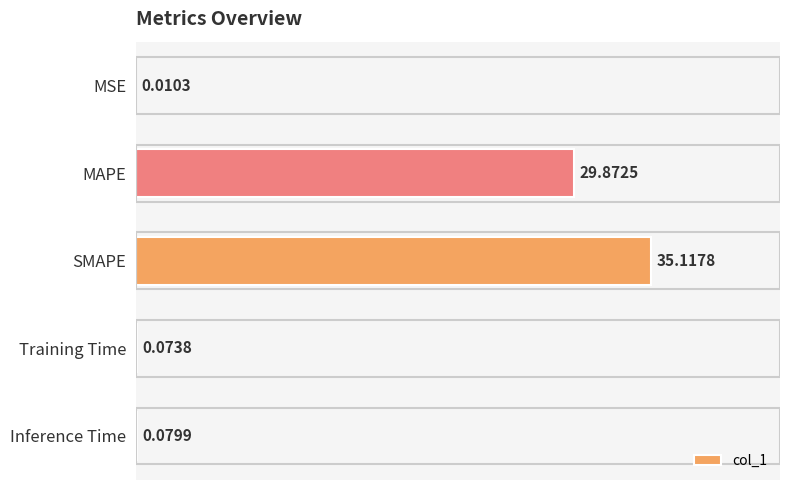

What is the sum of the values at MAPE and SMAPE?

65.0